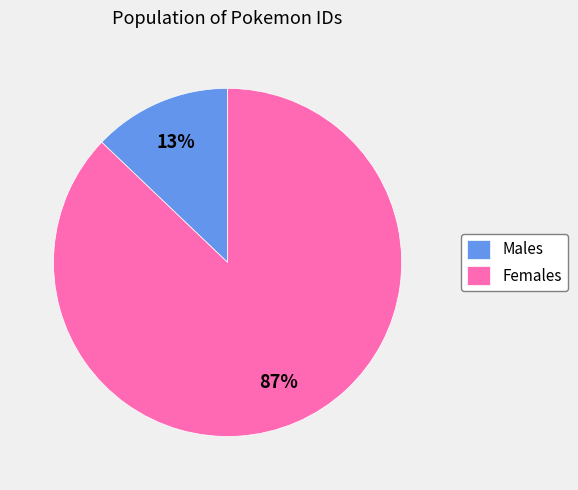

Rank the categories by value from lowest to highest.

Males, Females